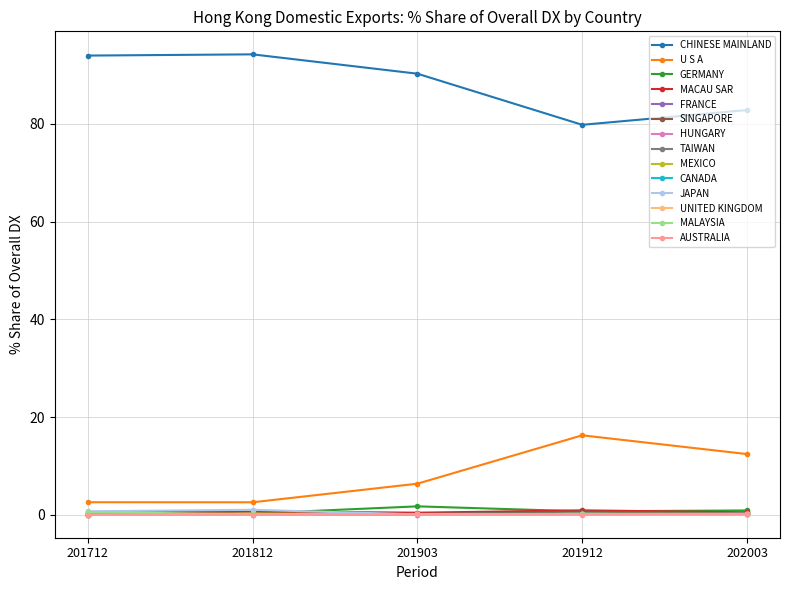

Which series has the largest total across all categories?

CHINESE MAINLAND